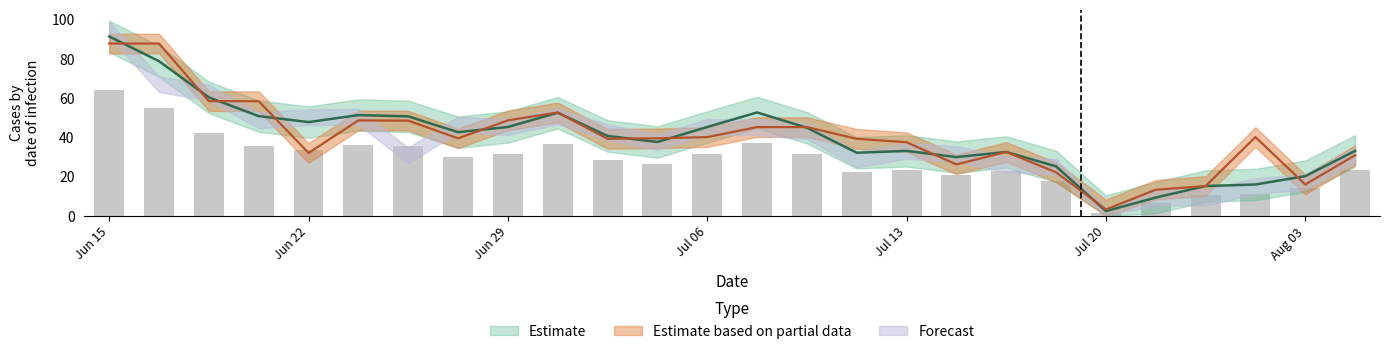

At which label does Estimate based on partial data reach its minimum?

Jul 20